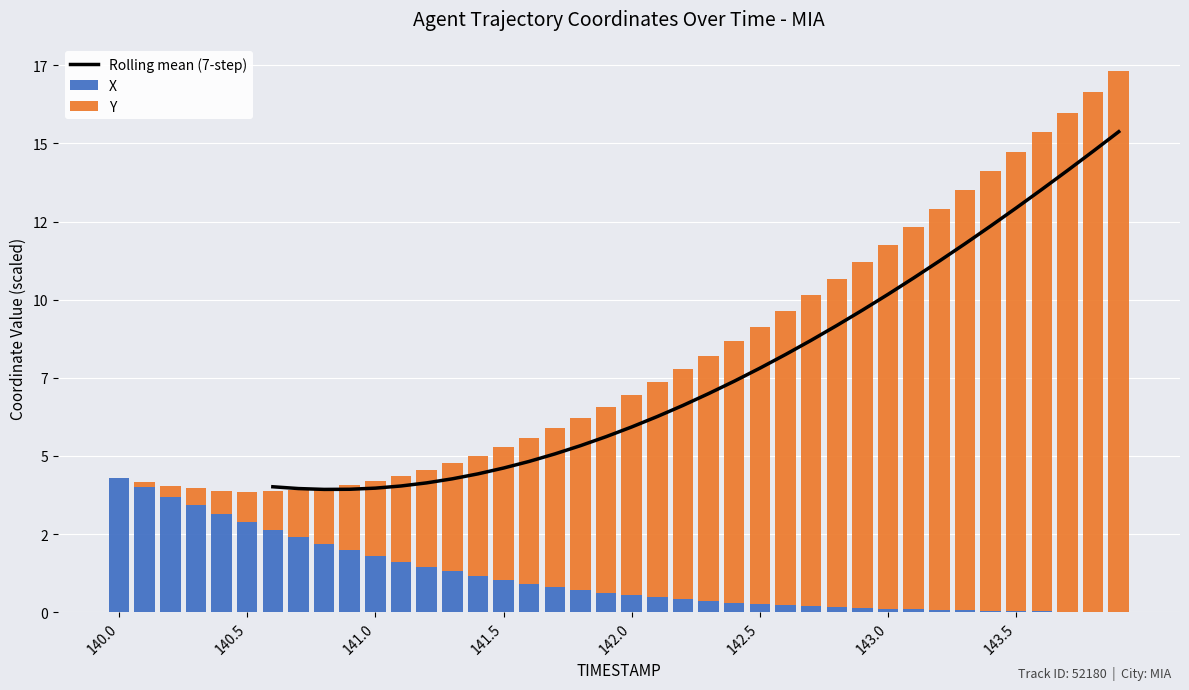

True or false: Y has a value of 9.9 at 27.

True